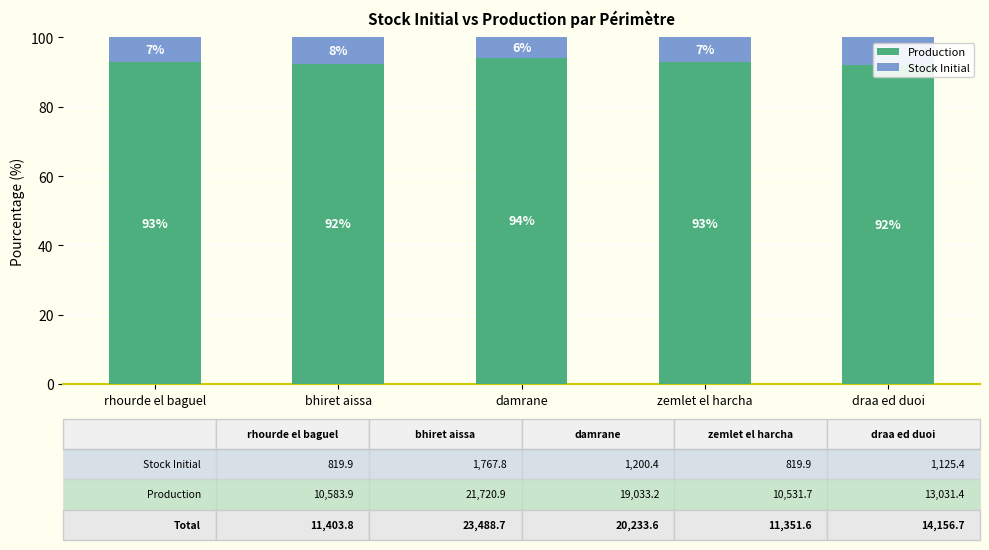

At which label does Stock Initial first exceed 7?

rhourde el baguel